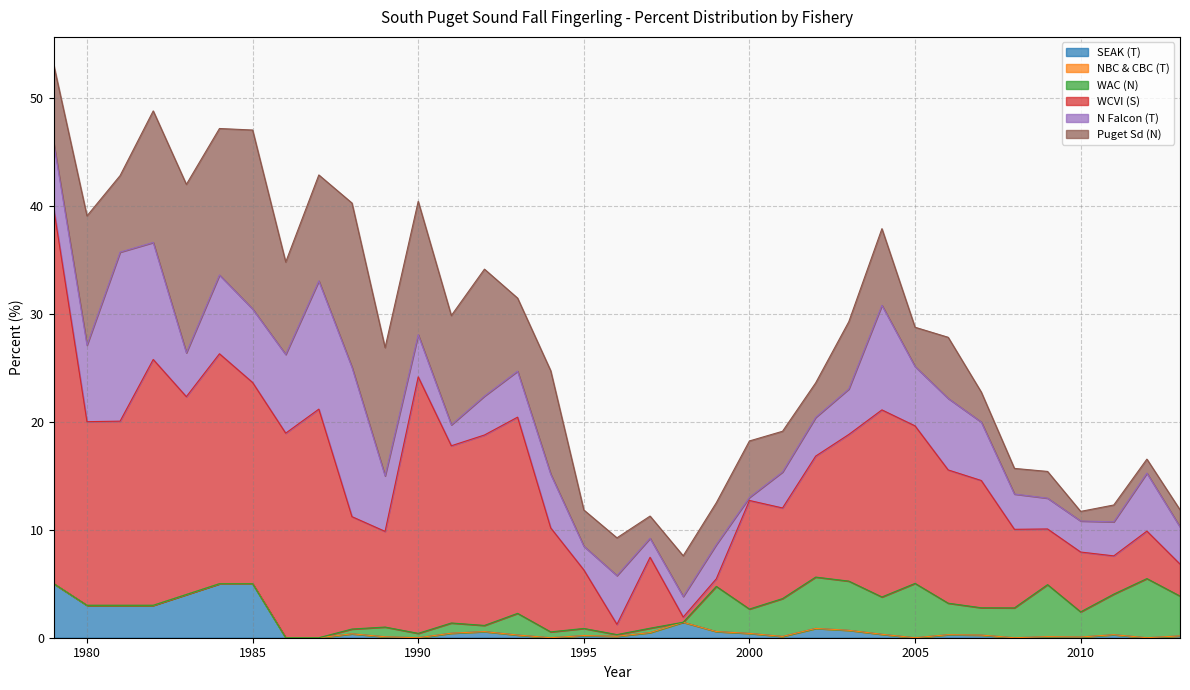

What is the maximum value shown in the chart?

34.7